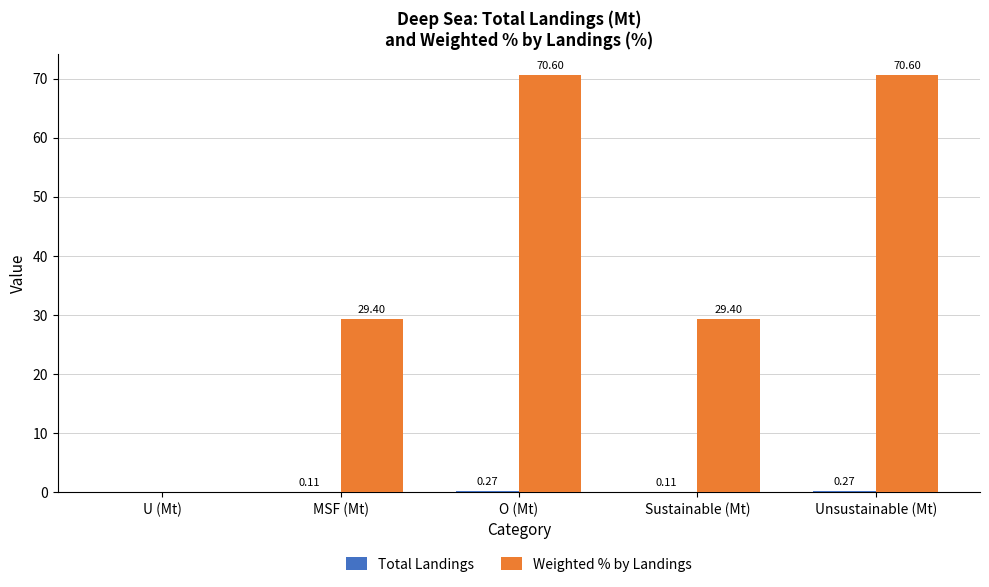

Which series has the largest total across all categories?

Weighted % by Landings